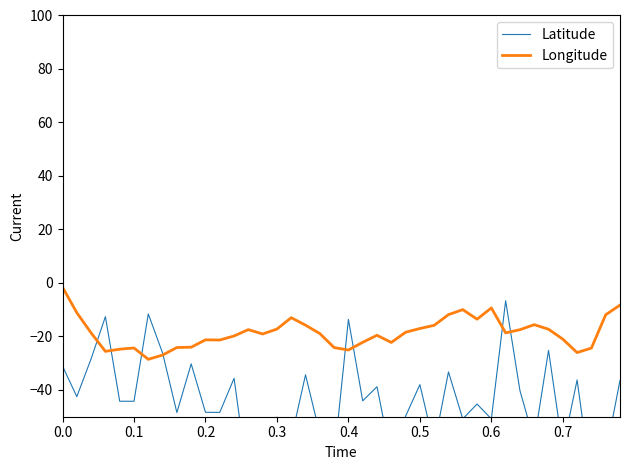

True or false: Longitude and Latitude intersect in this chart.

True